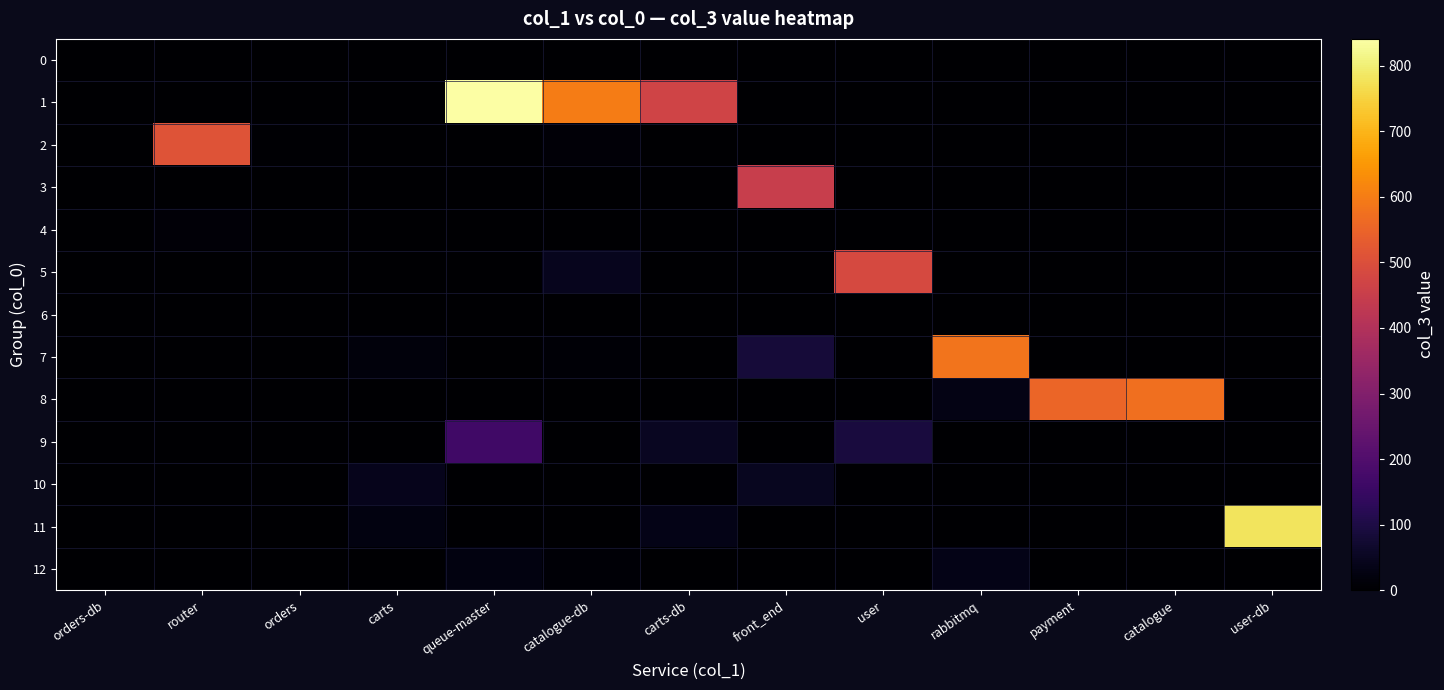

Which series changed the most between orders-db and rabbitmq?

7